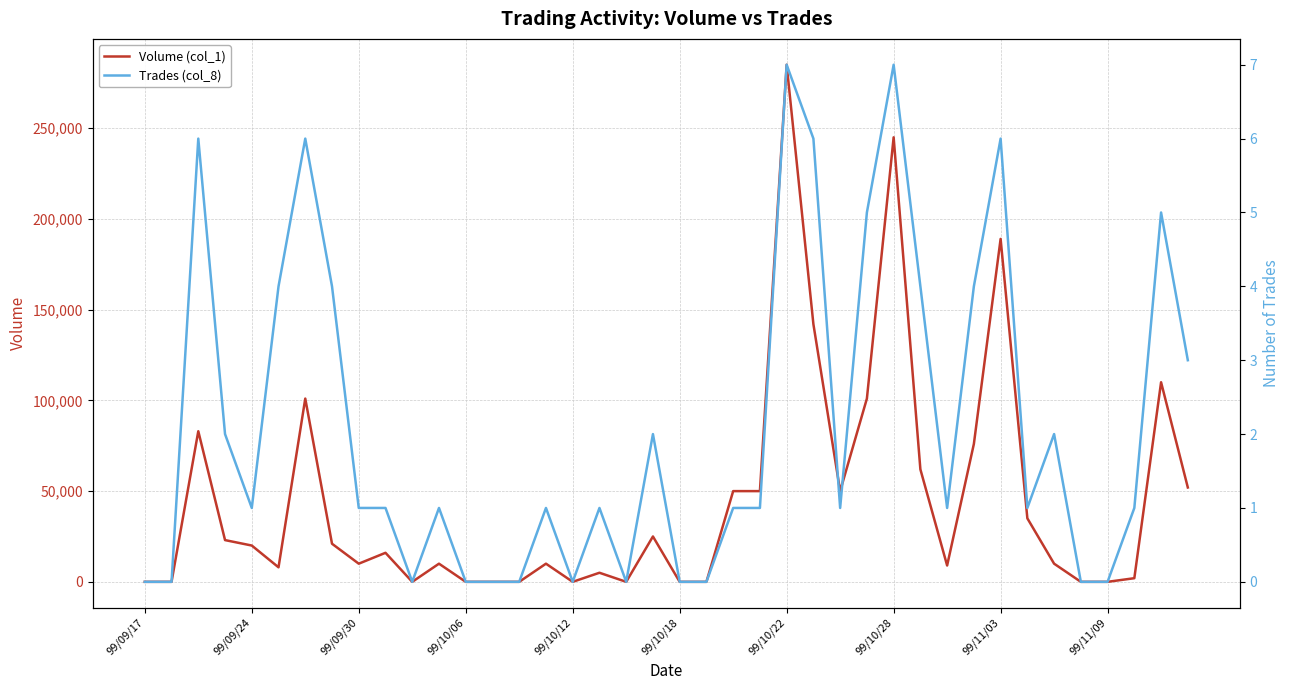

Which has a higher value, 15 or 31?

31